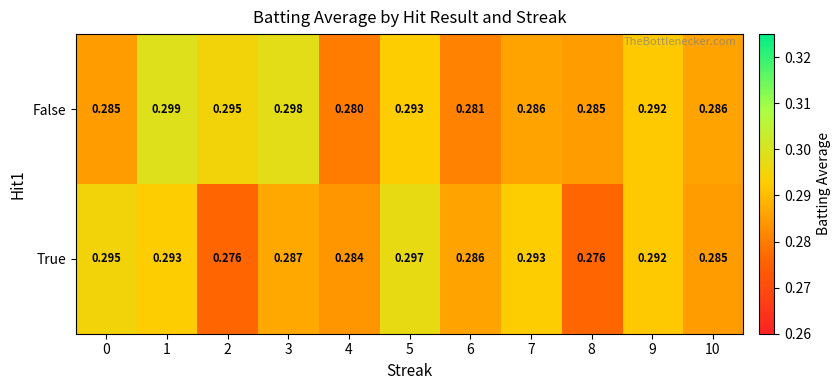

Which series has the largest range (max minus min)?

True